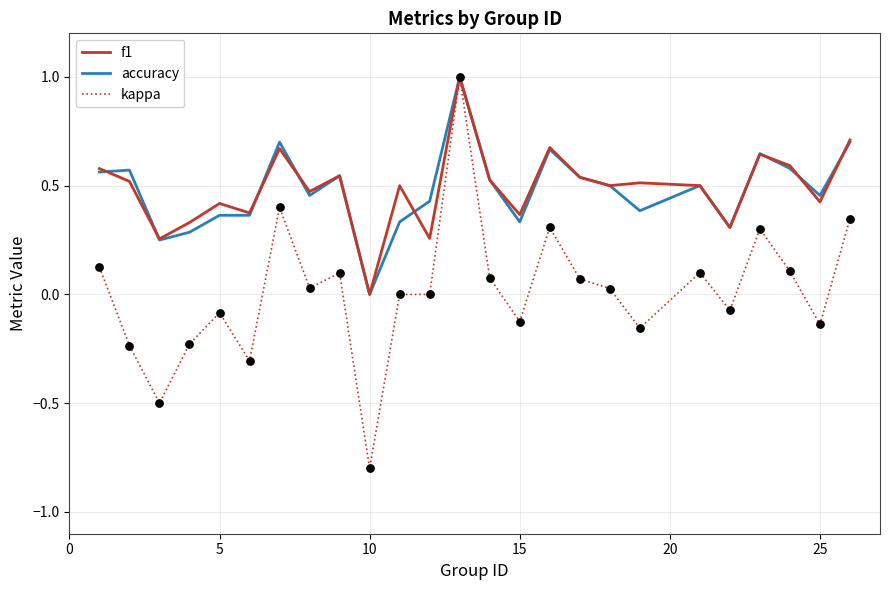

Which series has the largest range (max minus min)?

kappa